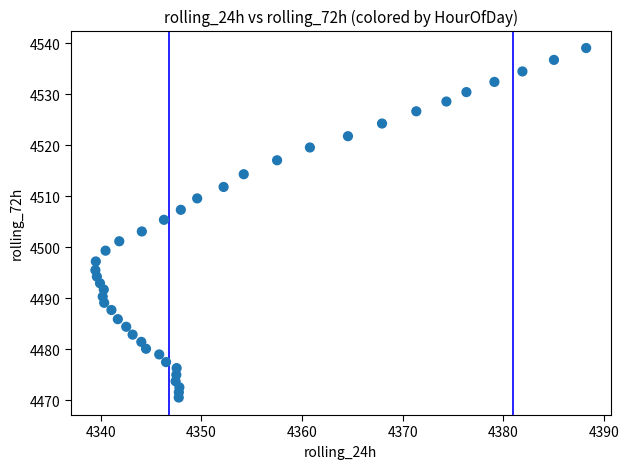

What is the range of Y values (max minus min)?

68.5